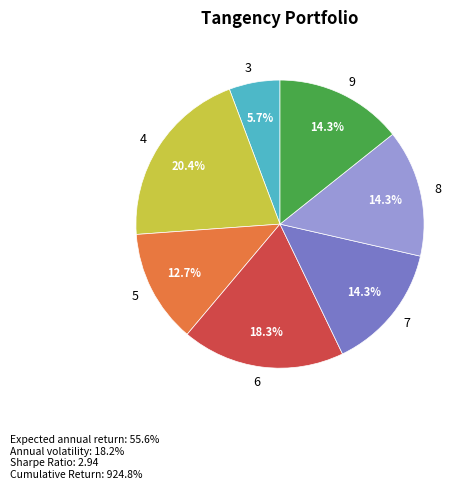

To the nearest percent, what percentage of the pie is 7?

14%